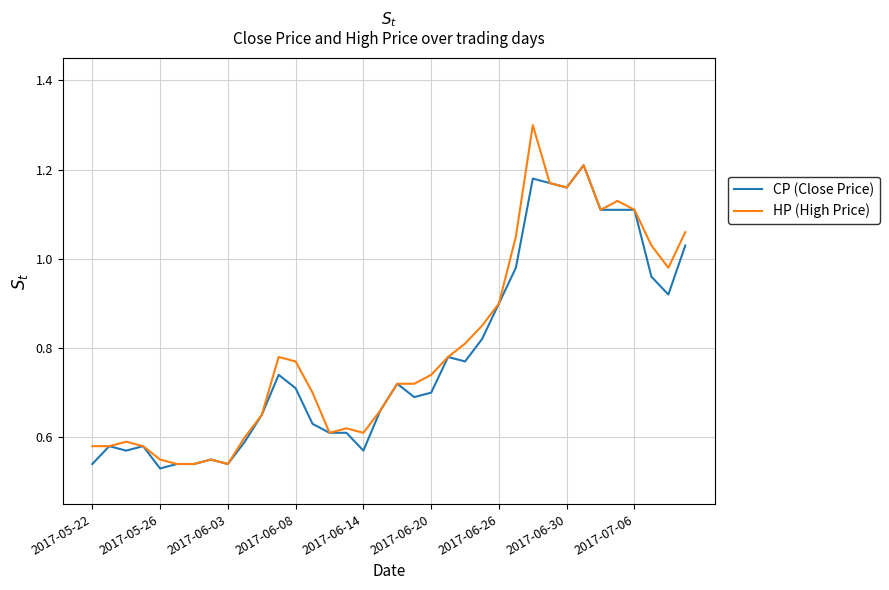

What is the maximum value shown in the chart?

1.3